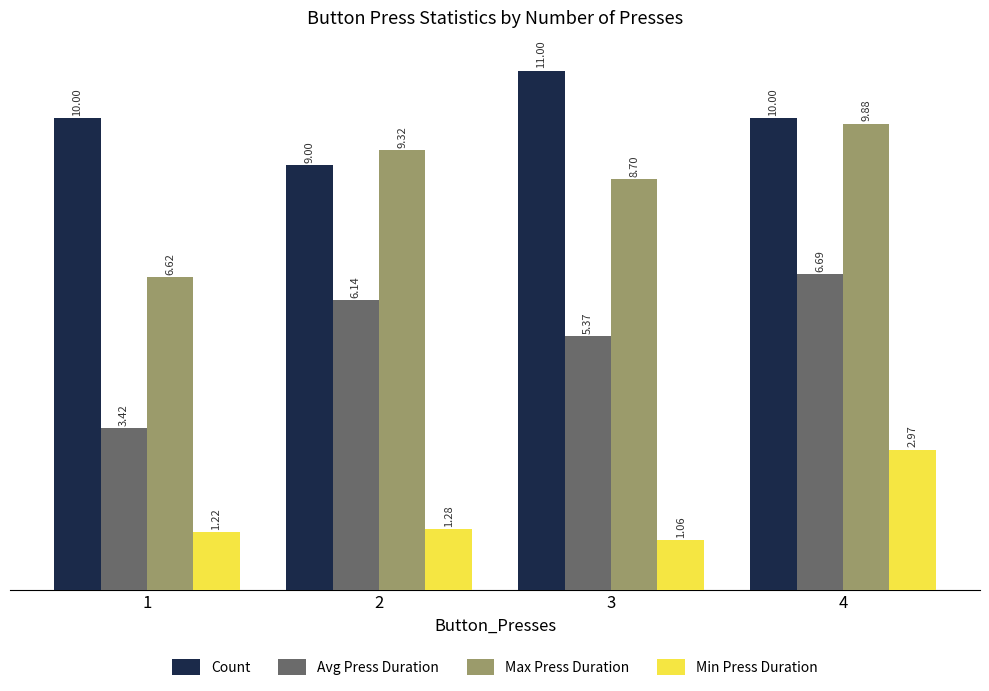

The Min Press Duration series shows 1.8 at 1. True or false?

False